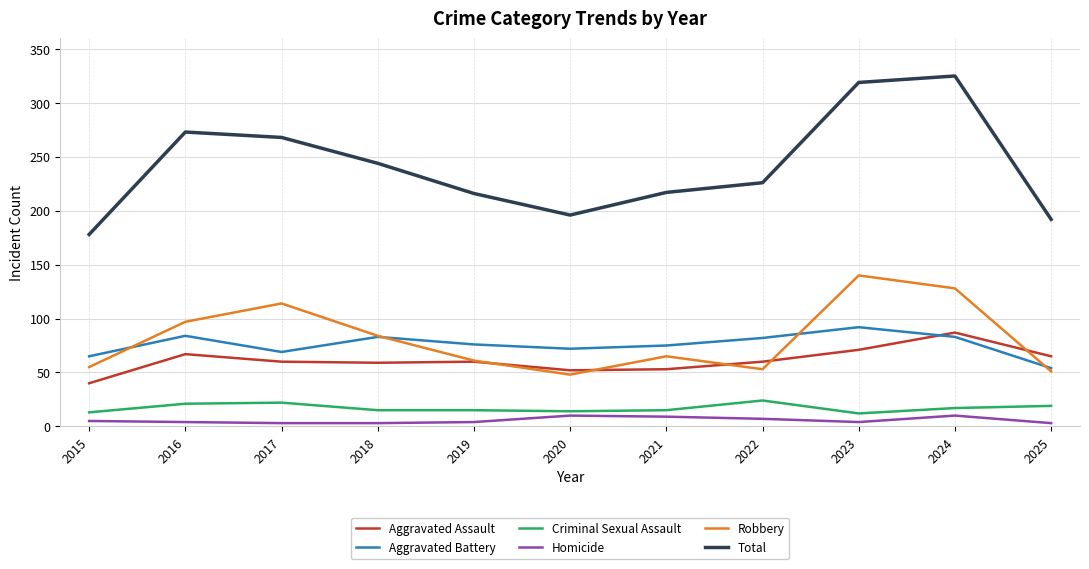

What are all the series names shown in the legend?

Aggravated Assault, Aggravated Battery, Criminal Sexual Assault, Homicide, Robbery, Total